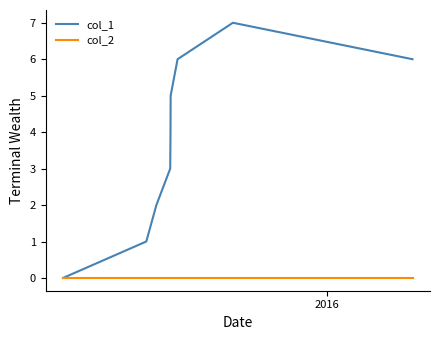

How many lines are shown in the chart?

2